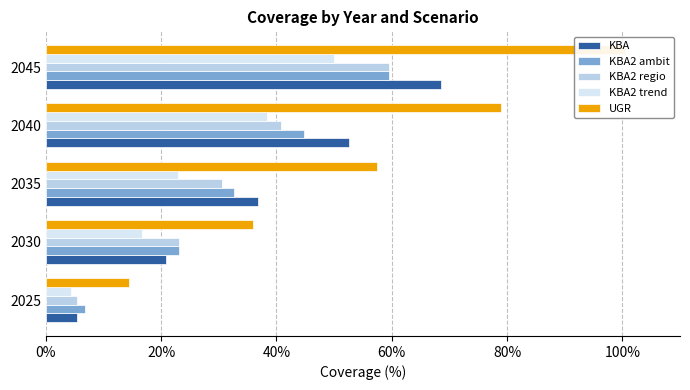

At 2040, list the series in order from smallest to largest.

KBA2 trend, KBA2 regio, KBA2 ambit, KBA, UGR